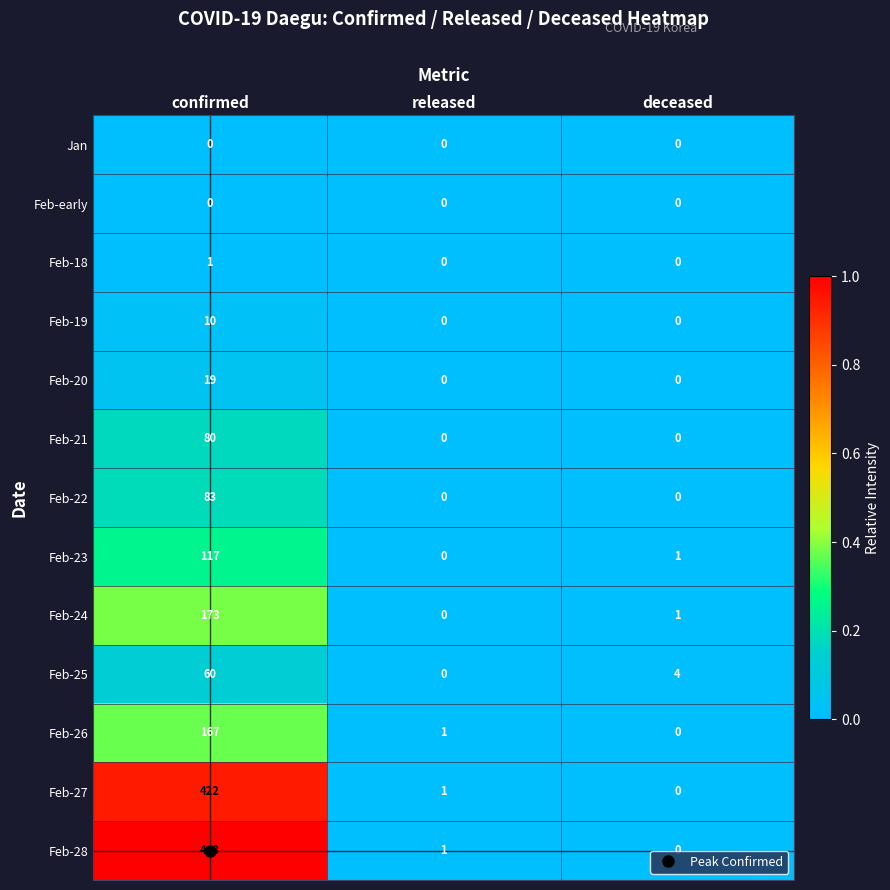

Which series has the largest total across all categories?

Feb-28